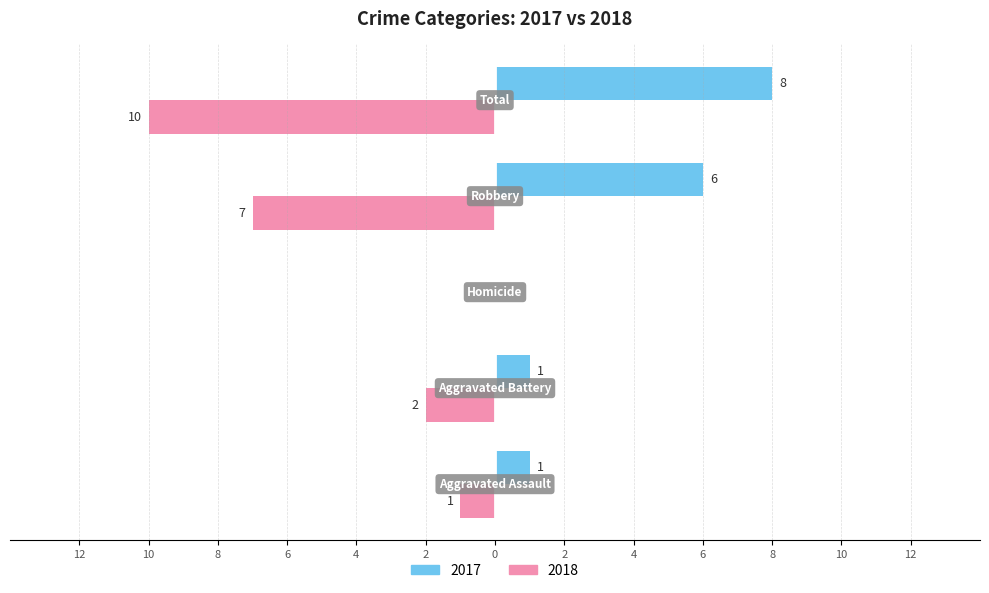

Reading right to left, list all the values displayed in this chart.

2017: Total=8	Robbery=6	Homicide=0	Aggravated Battery=1	Aggravated Assault=1
2018: Total=-10	Robbery=-7	Homicide=0	Aggravated Battery=-2	Aggravated Assault=-1